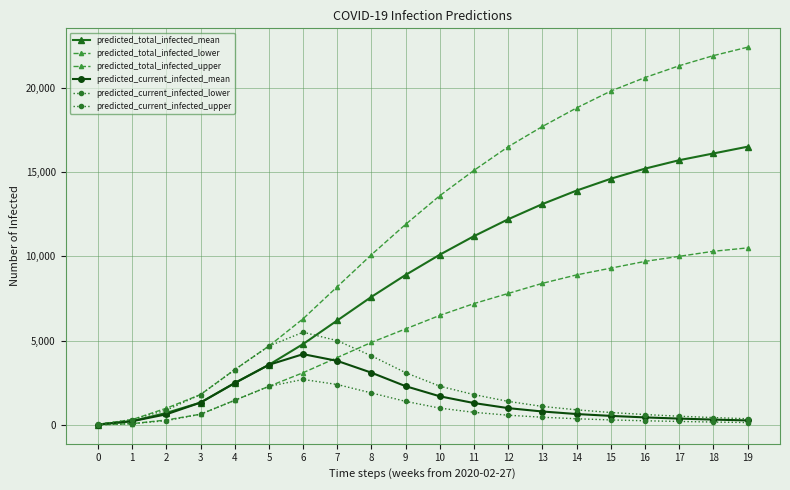

How many interior local peaks does the predicted_current_infected_lower series have?

1